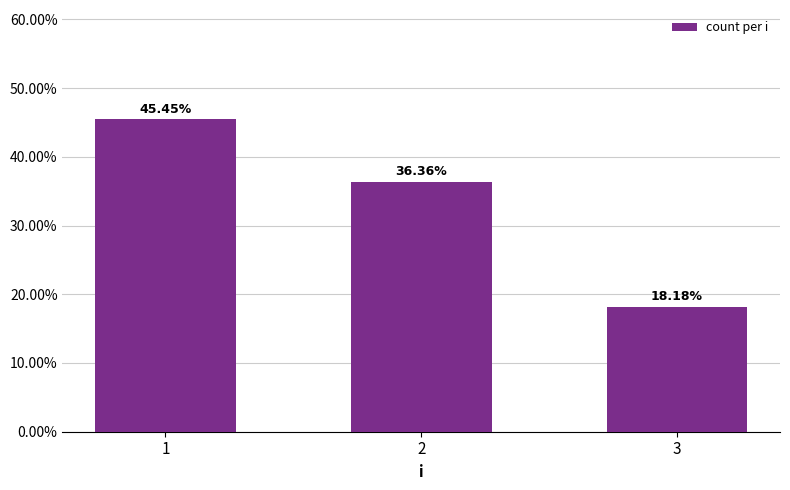

List the labels in order of value, largest first.

1, 2, 3